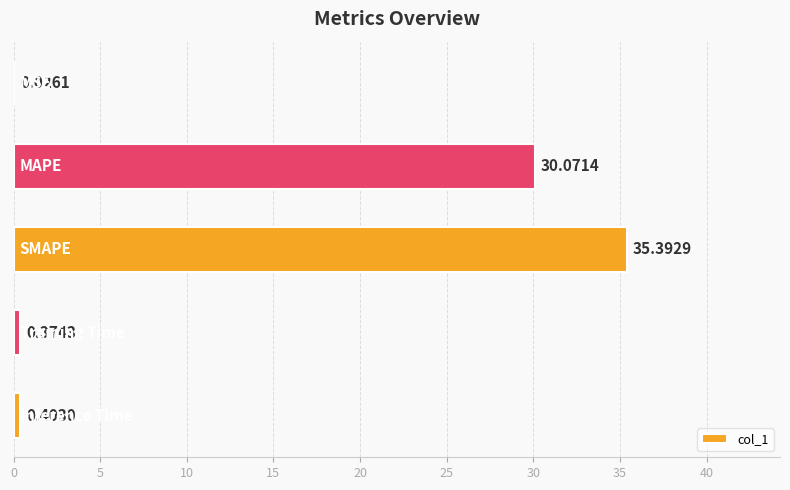

What is the sum of all values?

66.3